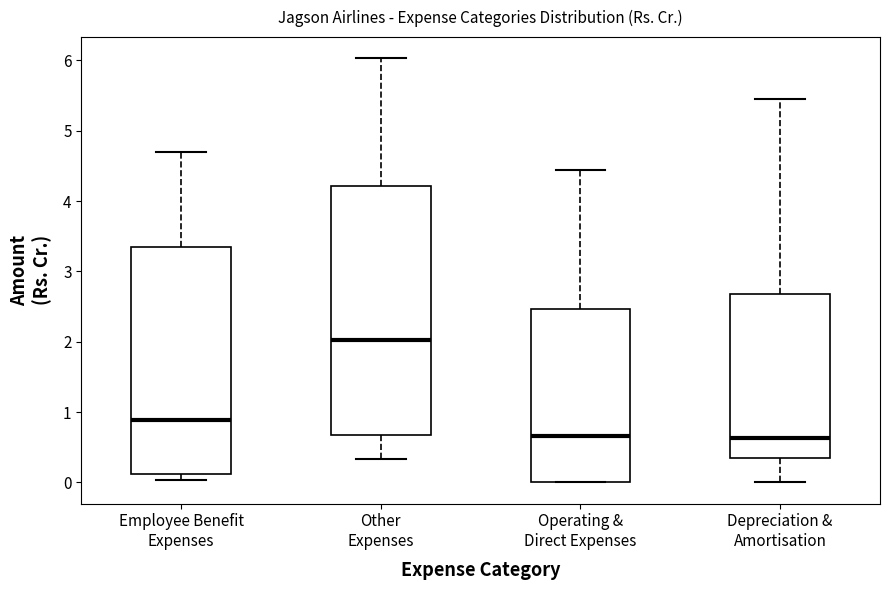

Where is the upper edge of the box for Operating & Direct Expenses on the y-axis? The values are not printed on the chart, so give them approximately, as read against the axis.

2.5